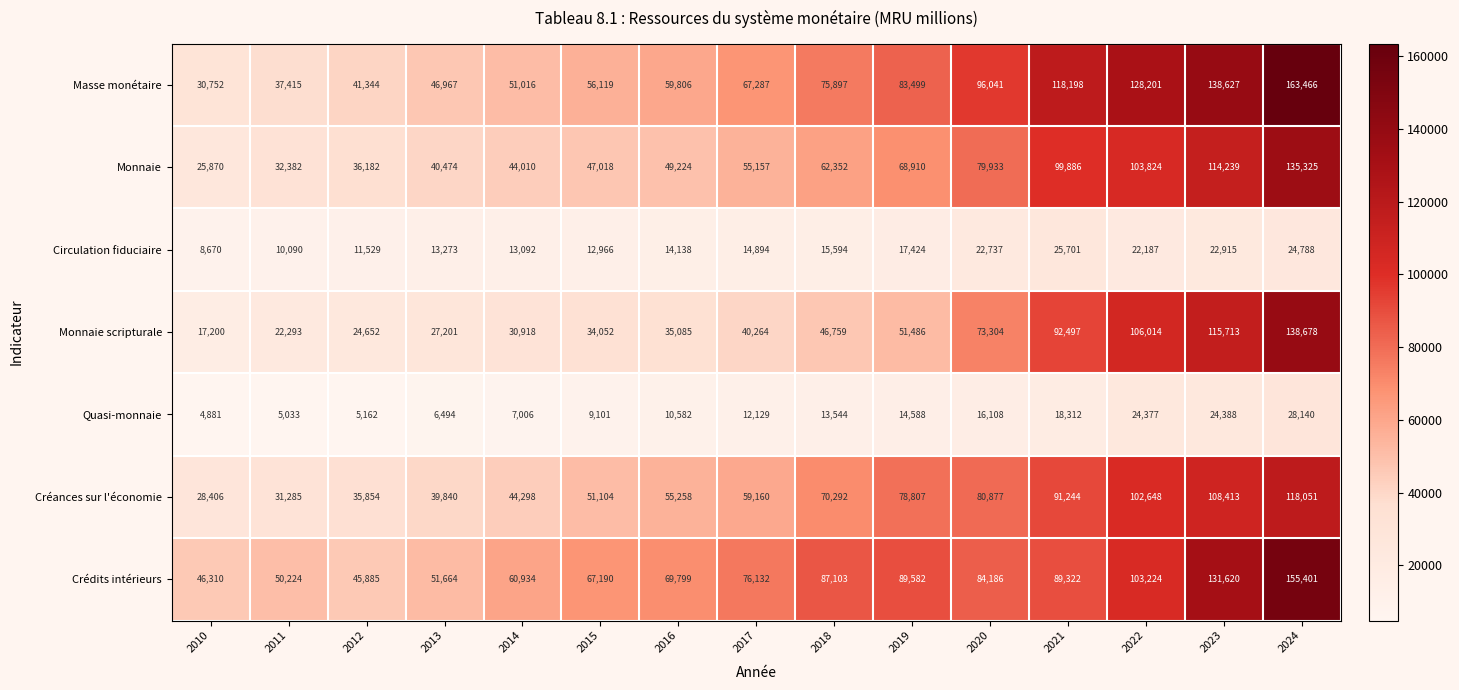

The Monnaie series shows 163966 at 2022. True or false?

False